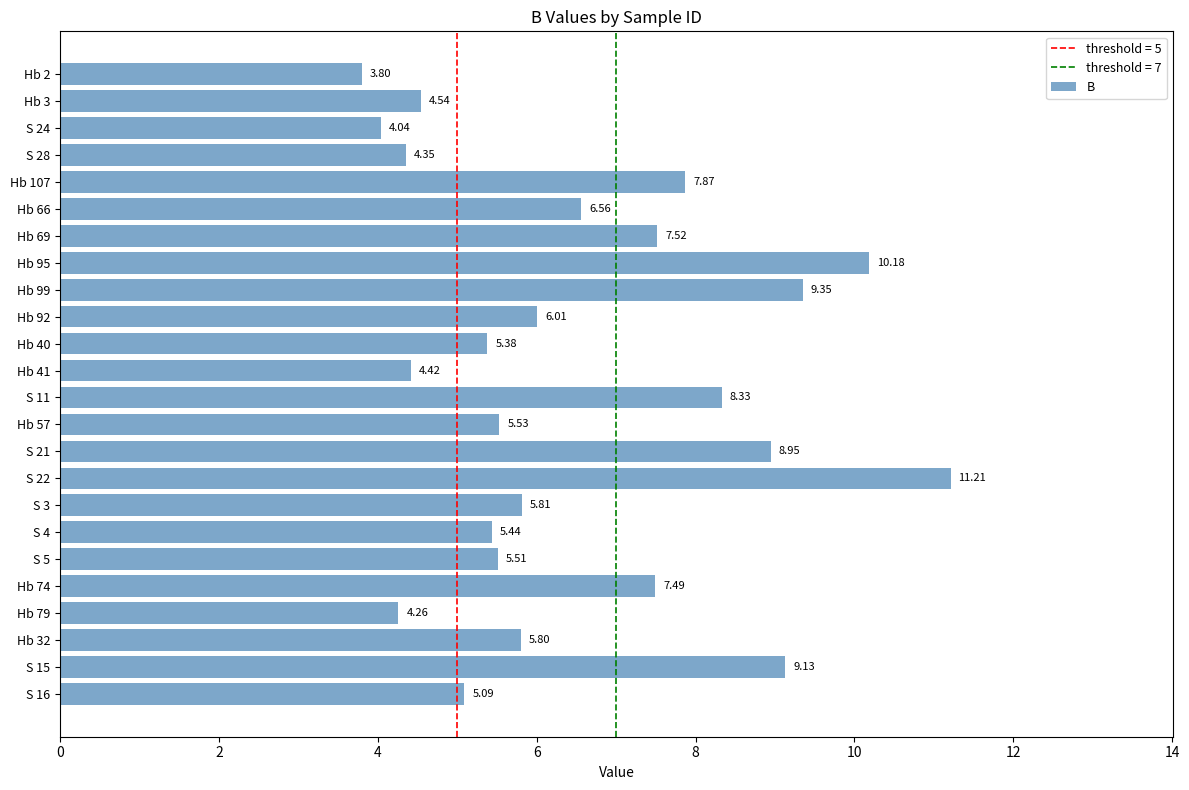

Which has a higher value, S 16 or S 28?

S 16